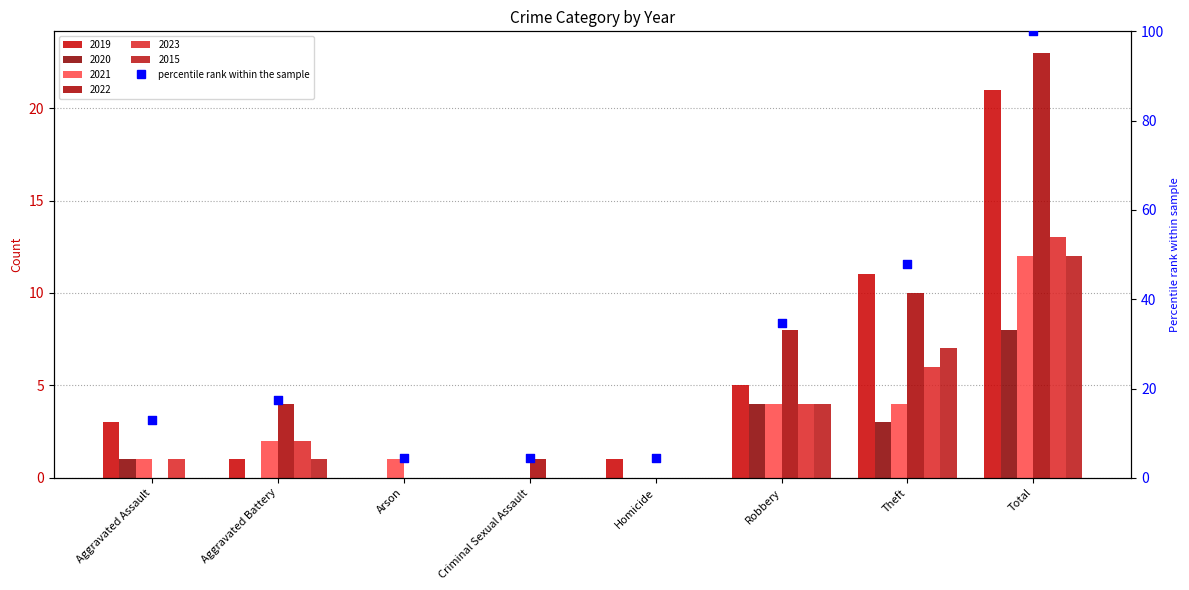

Approximately how many times larger is the value at Homicide compared to Arson?

1.0